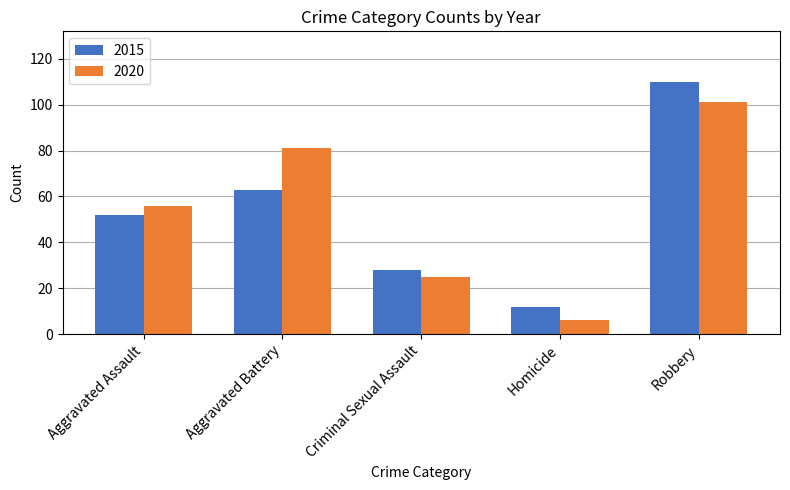

What is the difference between the second highest and minimum values in the 2020 series?

75